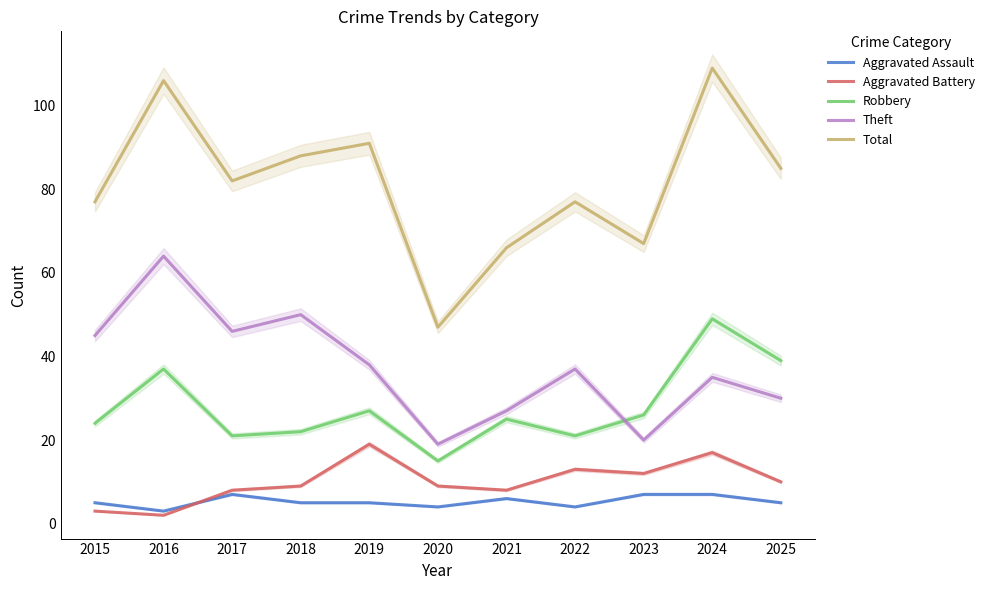

At 2020, list the series in order from smallest to largest.

Aggravated Assault, Aggravated Battery, Robbery, Theft, Total